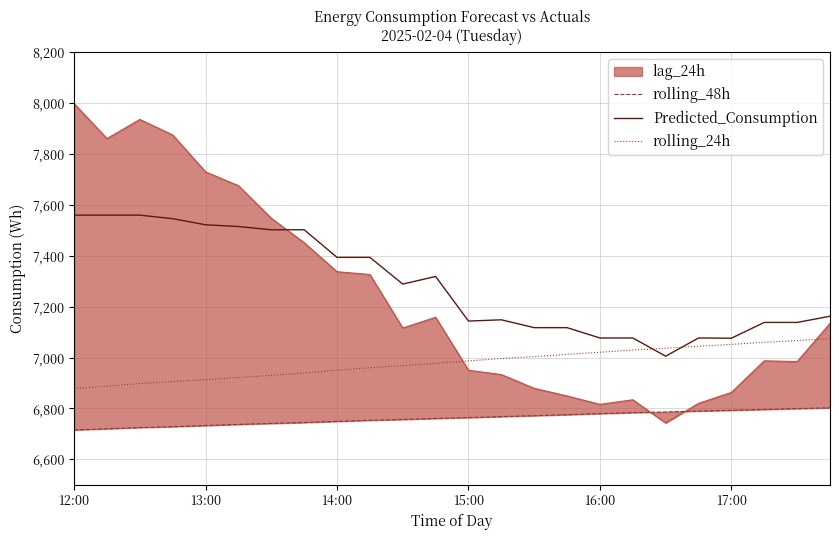

Reading right to left, what are all the values shown in this chart?

rolling_48h: 6802.3	6799.4	6796.1	6792.7	6789.8	6786.3	6783.5	6779.7	6775.5	6771.6	6768.1	6764.1	6760.6	6756.7	6753.4	6749.2	6744.7	6741.2	6737.3	6733.0	6728.4	6725.0	6720.1	6715.6
Predicted_Consumption: 7162.1	7137.9	7137.9	7075.9	7076.8	7005.3	7076.8	7076.8	7117.3	7117.3	7148.2	7143.2	7318.3	7288.4	7393.5	7393.5	7501.8	7501.8	7514.6	7521.4	7545.2	7559.3	7559.3	7559.3
rolling_24h: 7073.5	7066.8	7059.9	7051.5	7044.2	7036.4	7029.4	7020.7	7012.4	7003.7	6996.3	6986.8	6977.2	6968.0	6960.2	6950.2	6939.4	6929.9	6921.5	6912.9	6905.4	6897.8	6887.3	6878.3